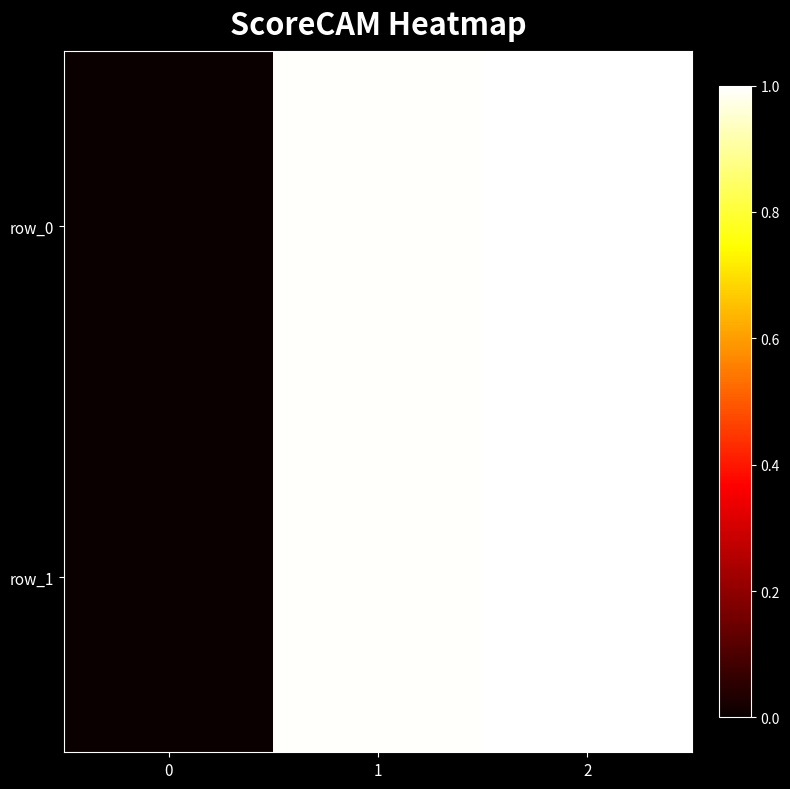

List the series in order of their peak value, highest first.

row_1, row_0